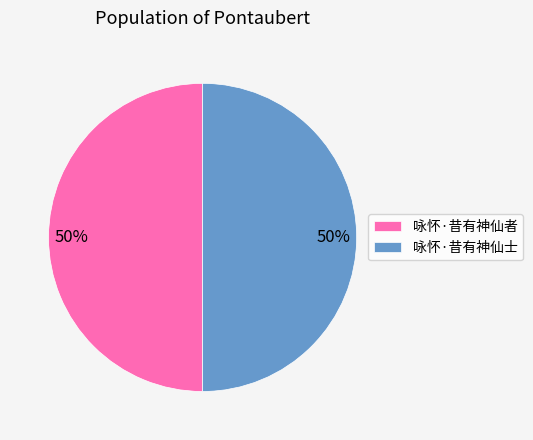

Is it true that 咏怀·昔有神仙者 is 36% of the pie?

False